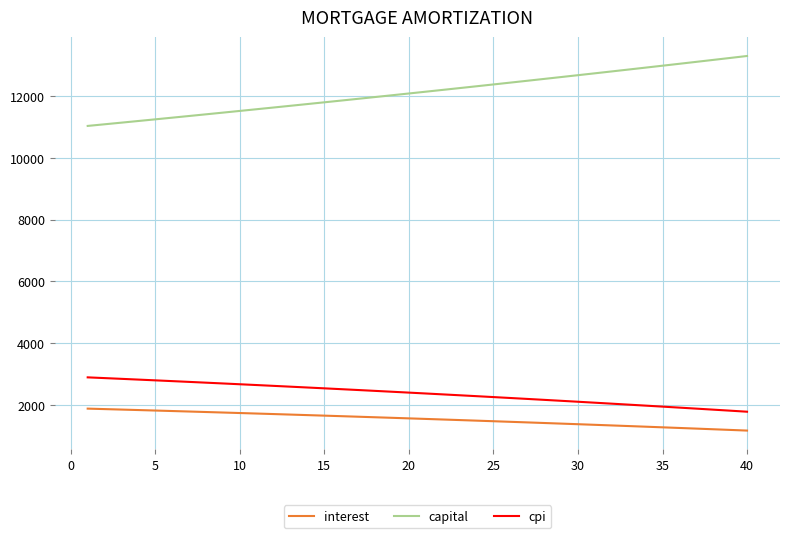

Does the chart display data point markers on the line(s)?

No